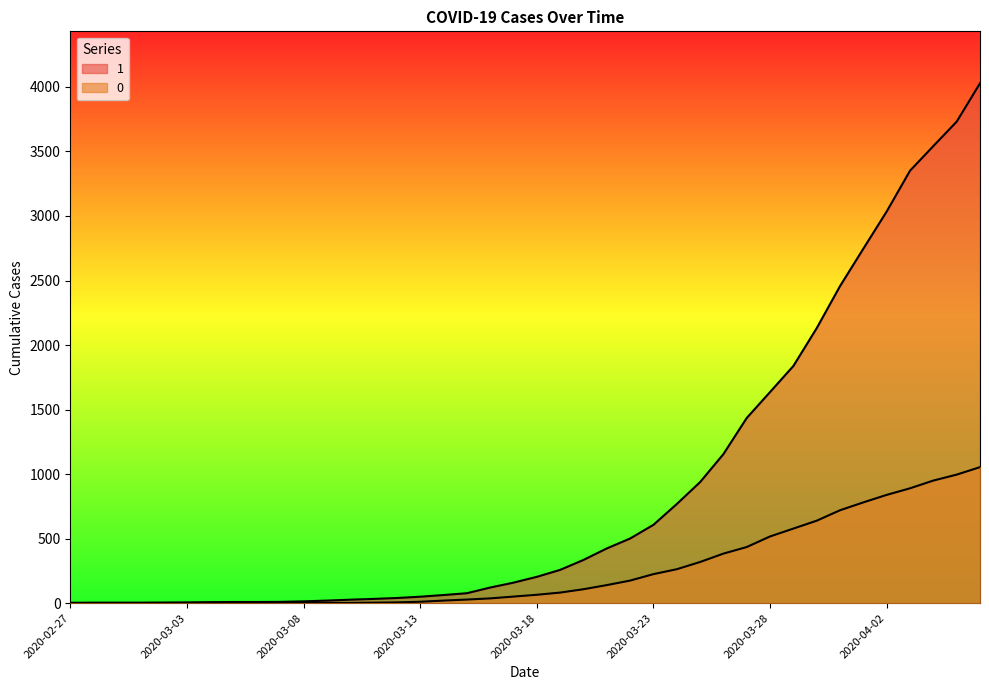

Which series has the largest total across all categories?

1